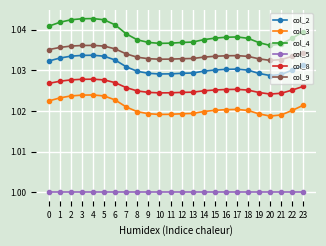

At 10, list the series in order from largest to smallest.

col_4, col_9, col_2, col_8, col_3, col_5